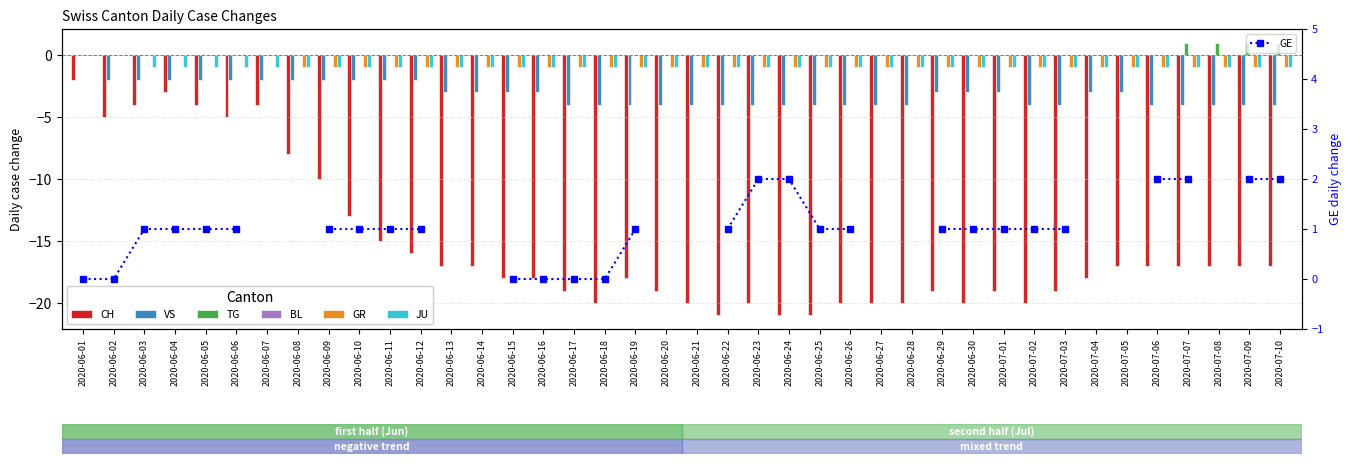

True or false: GR has a value of -1 at 2020-06-19.

True